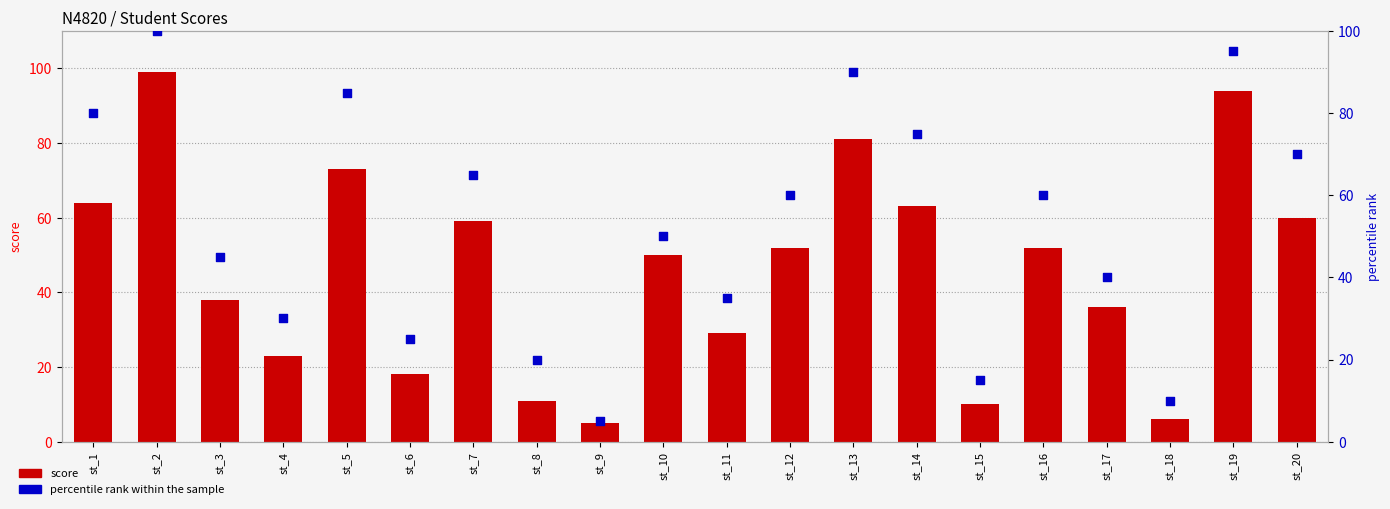

At which category is the sum across all series the highest?

st_2